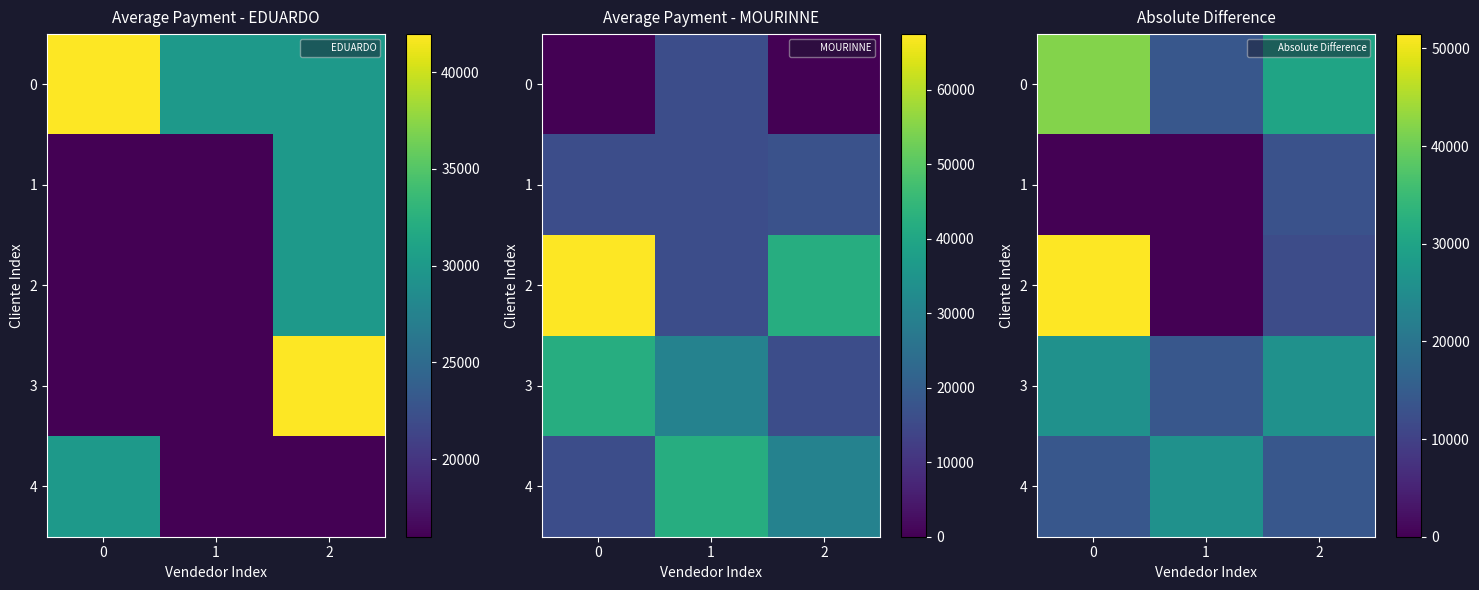

What is the difference between the 2 values at 0 and 1?

51460